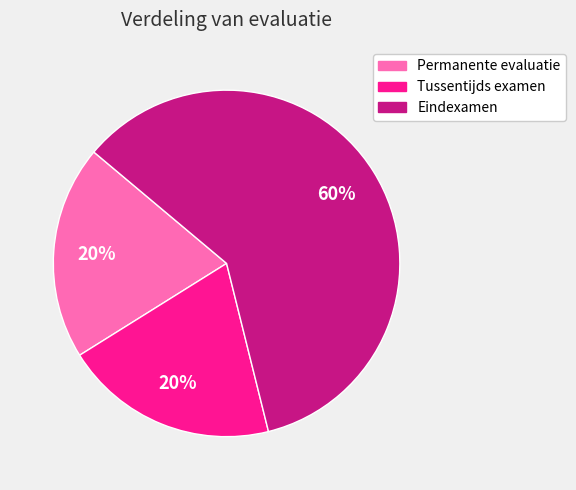

Do Eindexamen and Tussentijds examen together represent more than half of the pie?

Yes